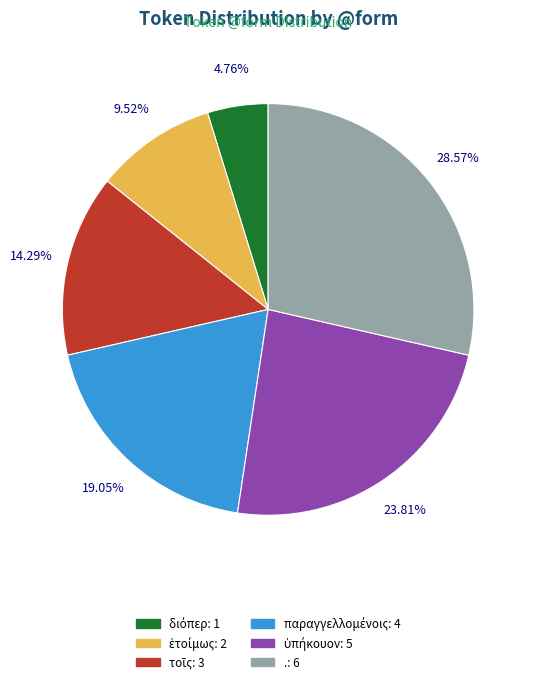

What percentage is the . slice, to the nearest percent?

29%